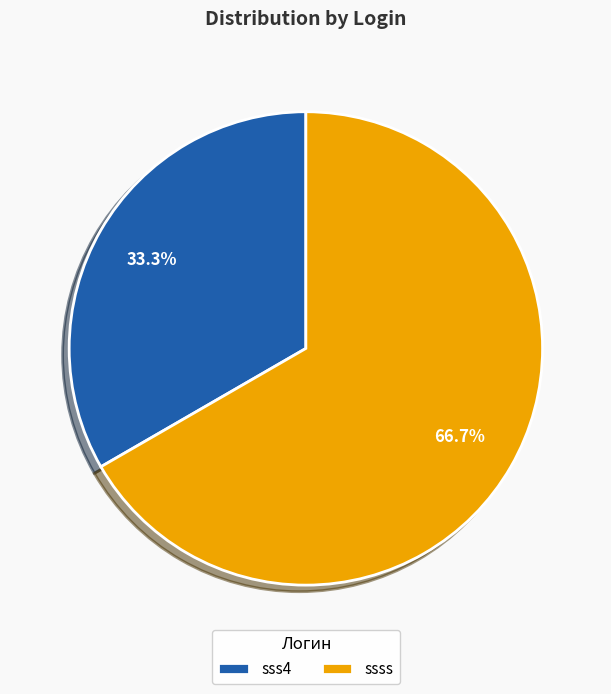

Which slice represents more than half of the pie?

ssss